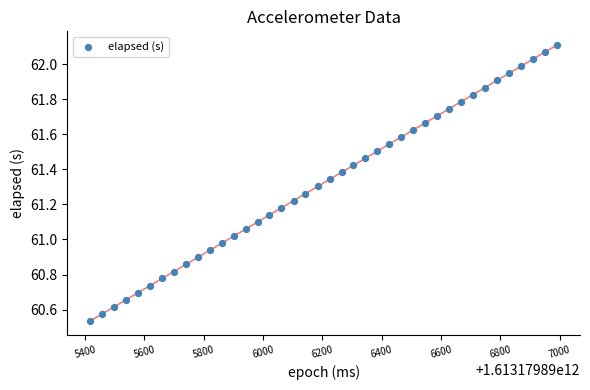

What is the range of Y values (max minus min)?

1.6